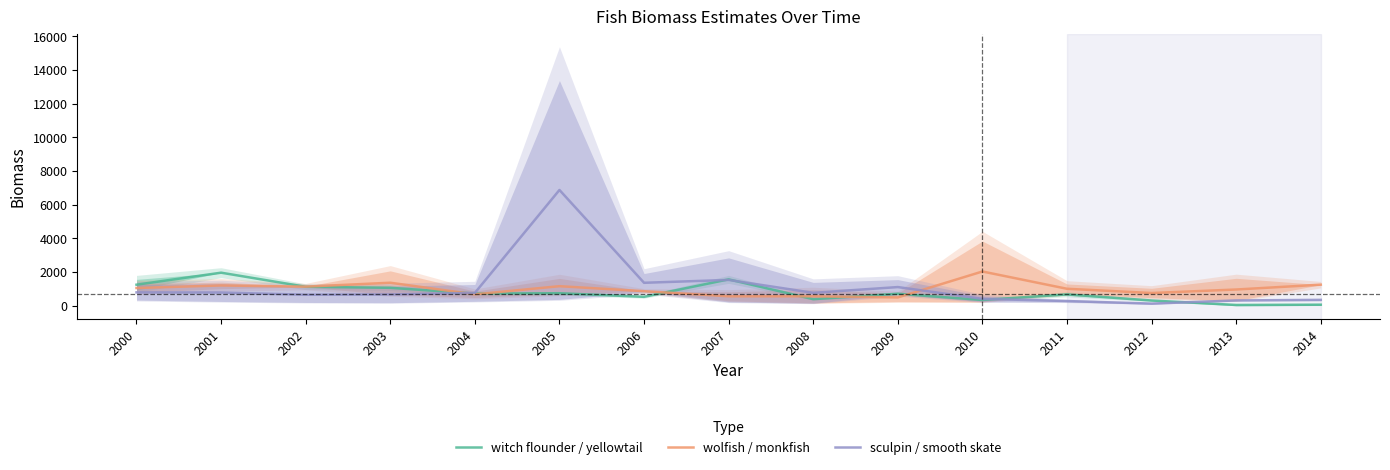

Which series has the widest spread of values?

sculpin / smooth skate